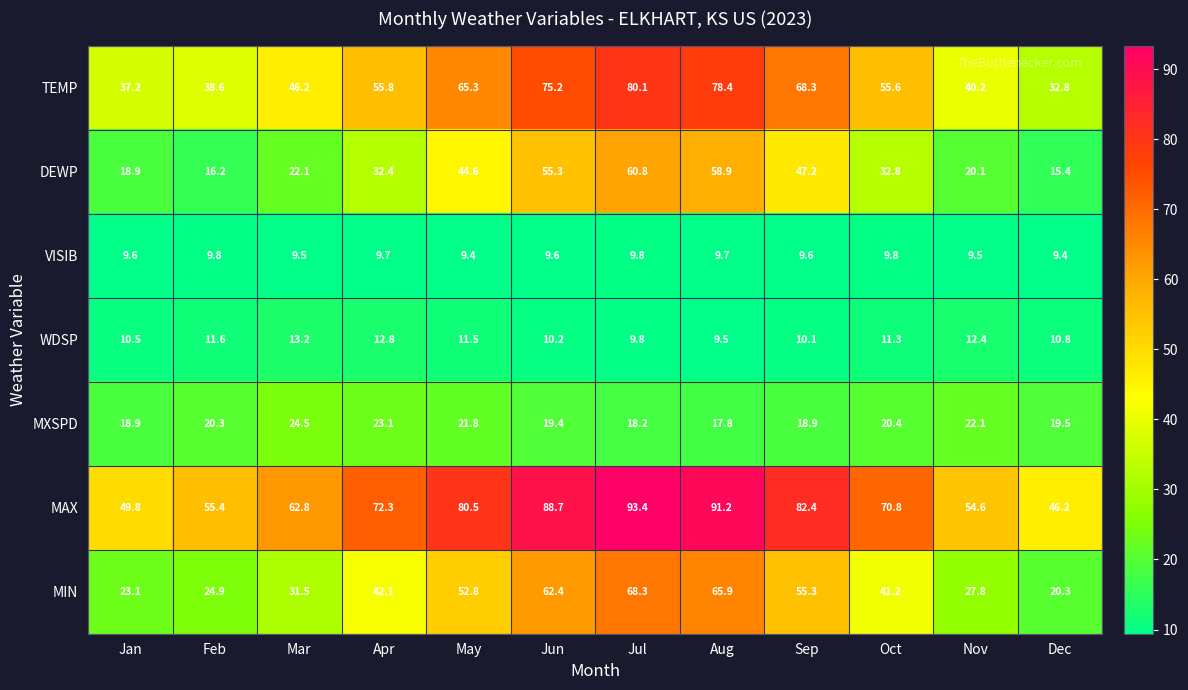

Rank the series by their maximum value, from highest to lowest.

MAX, TEMP, MIN, DEWP, MXSPD, WDSP, VISIB